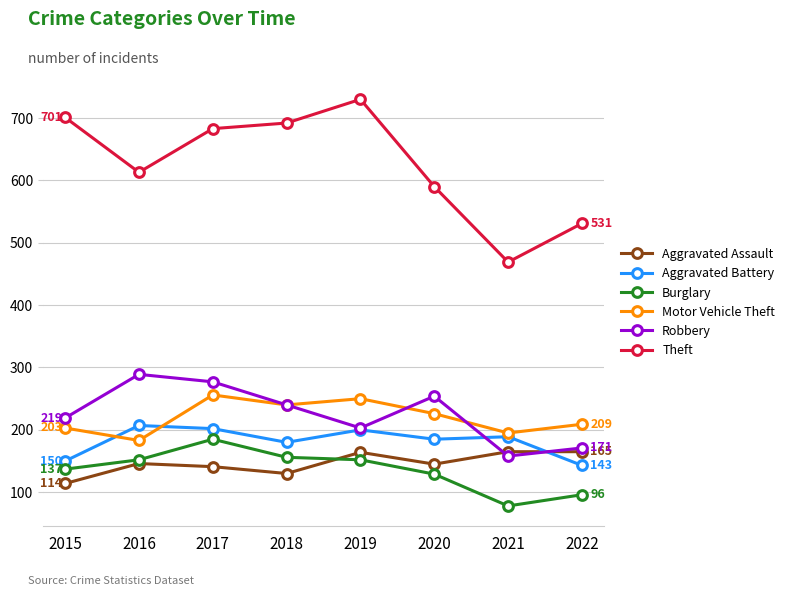

What is the difference between the second highest and second lowest values in the Aggravated Battery series?

52